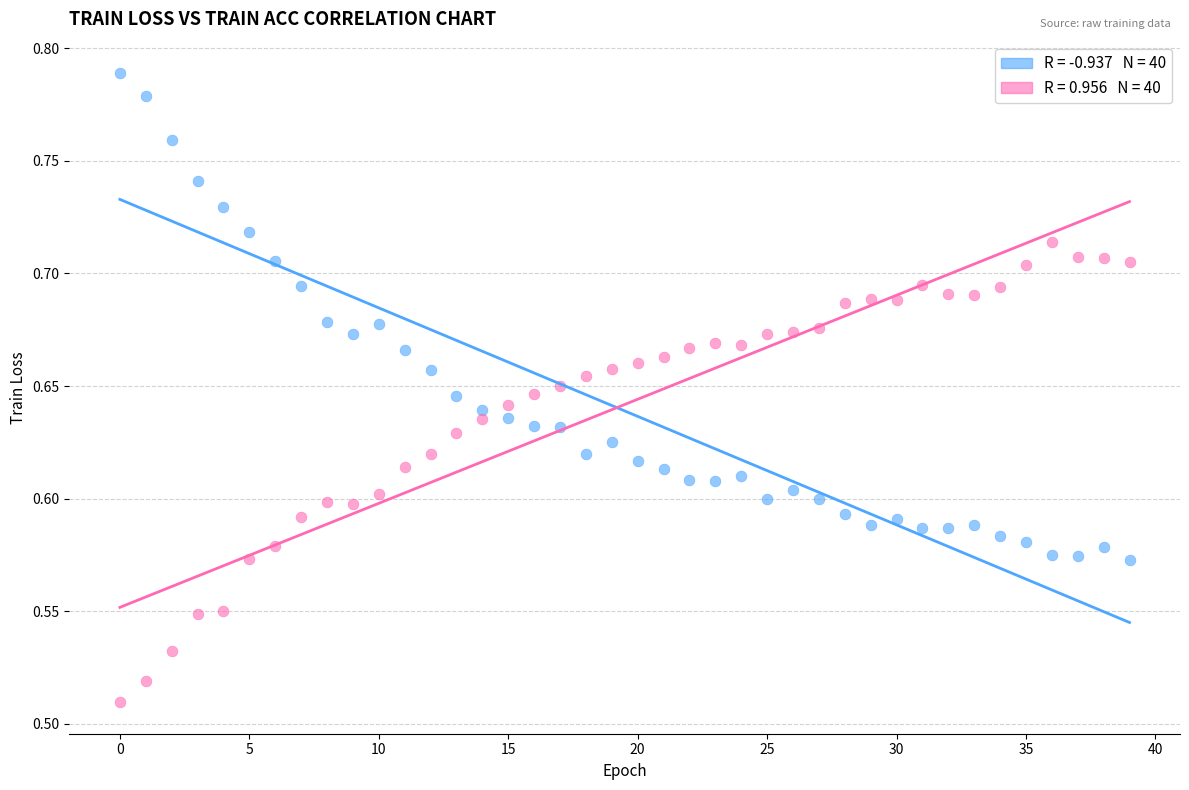

Across all data points, what is the range of Y values (max minus min)?

0.3